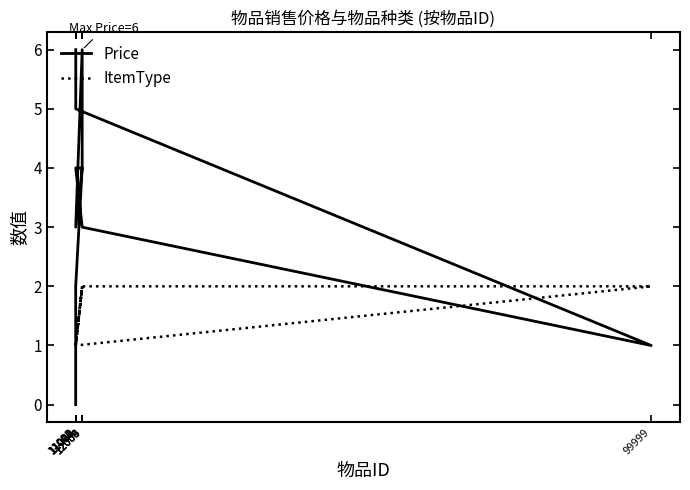

Is this an area chart (filled region under the line)?

No